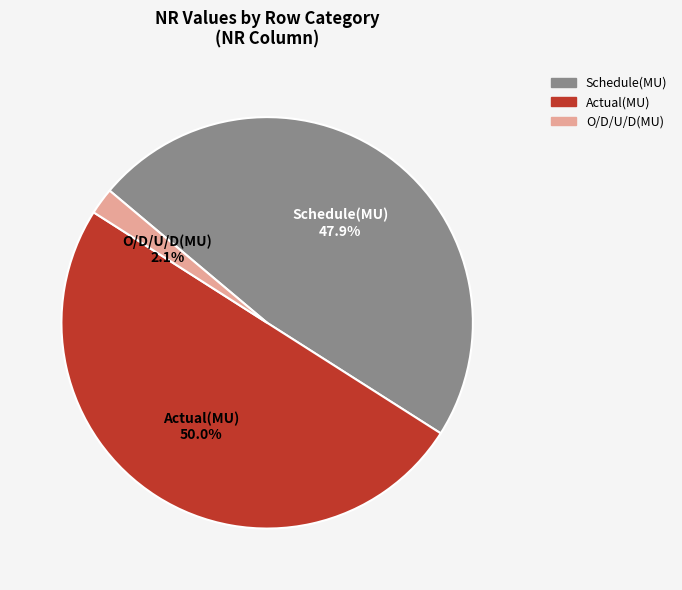

What portion of the pie excludes O/D/U/D(MU)?

97.9%